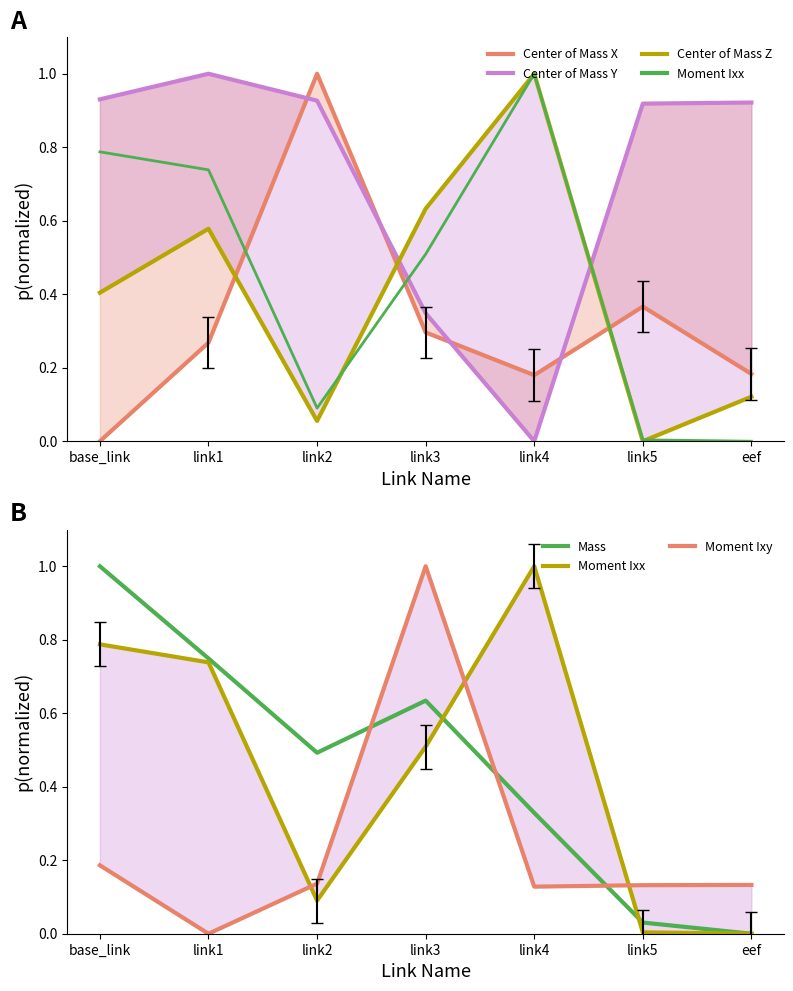

What is the spread (max minus min) of values at eef?

0.9